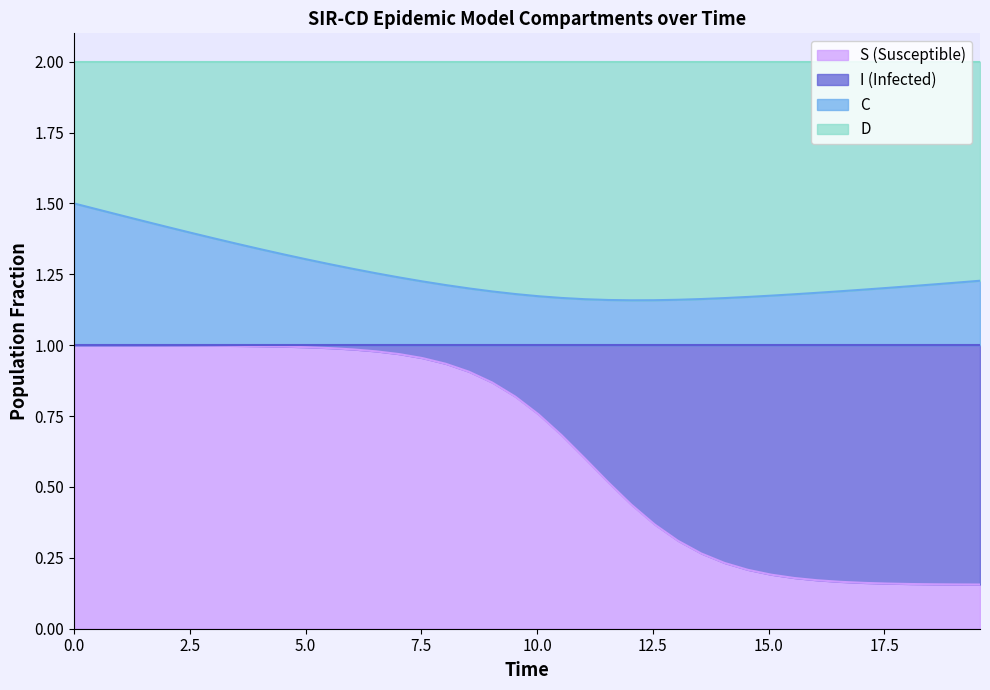

What is the minimum value shown in the chart?

0.2